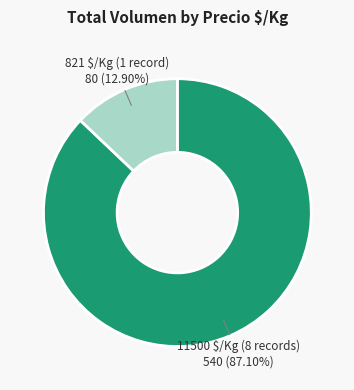

Is there any slice that represents more than half of the pie?

Yes